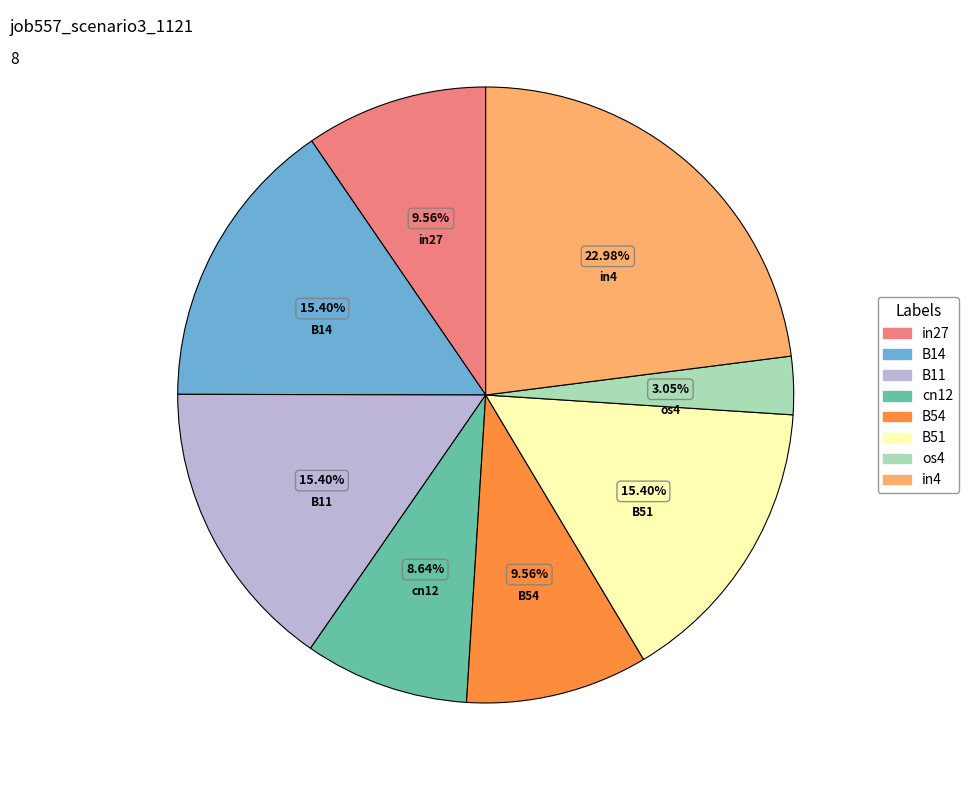

Do in4 and B54 together represent more than half of the pie?

No